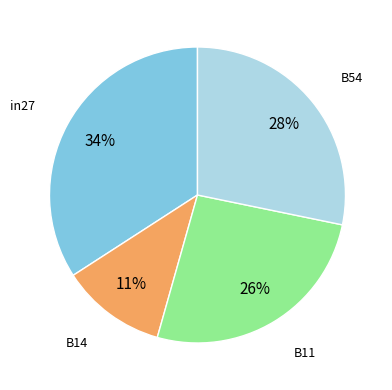

To the nearest percent, what is the average slice percentage?

25%